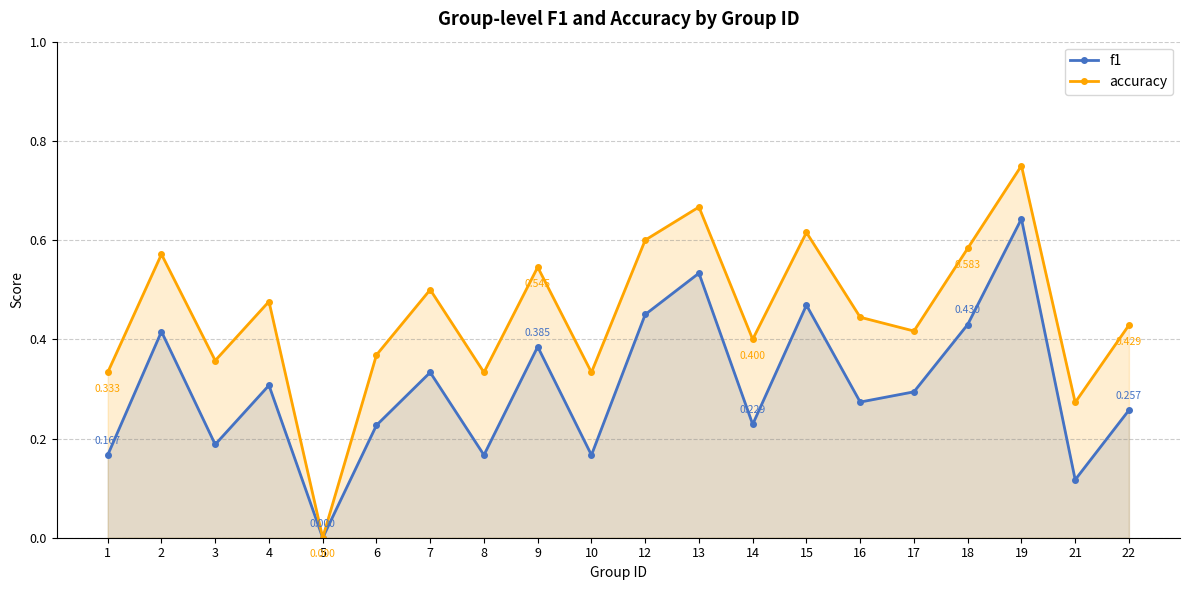

Count the number of categories in the chart.

20